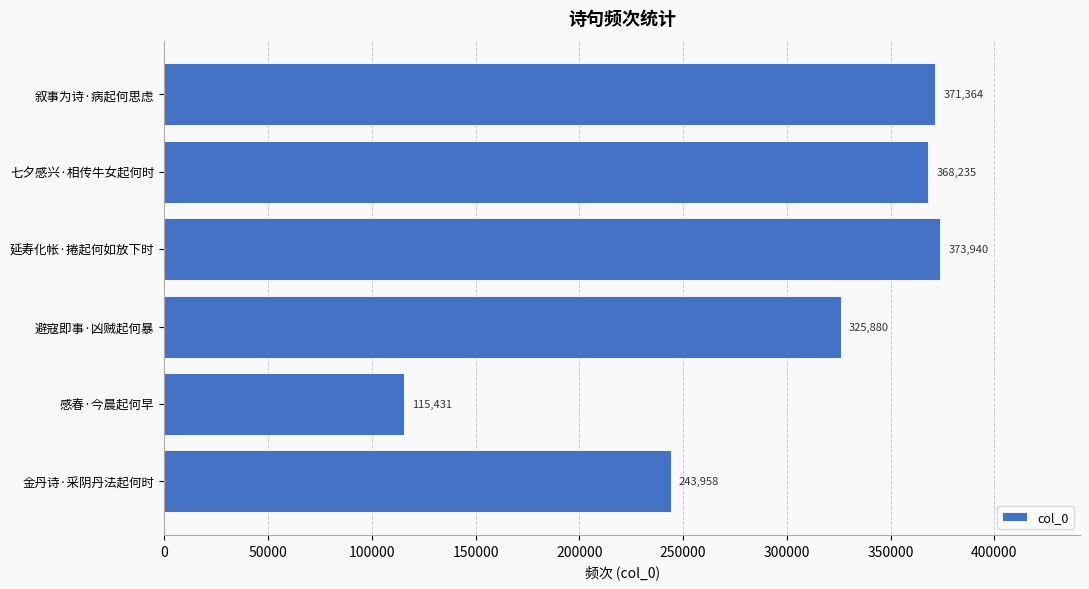

What is the minimum value shown in the chart?

115431